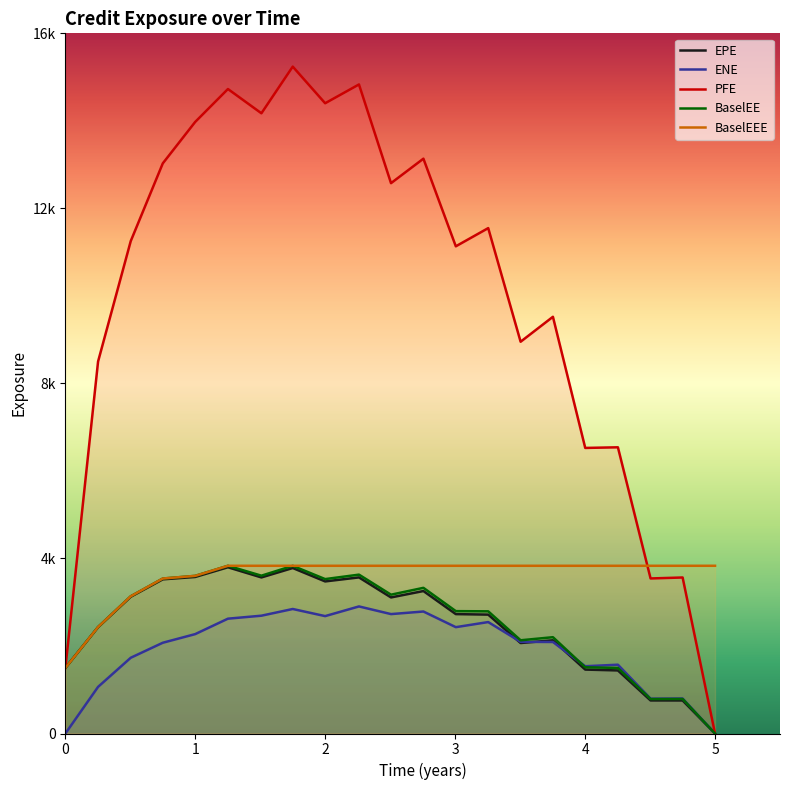

Which series ends up on top after the final intersection of BaselEE and ENE?

ENE